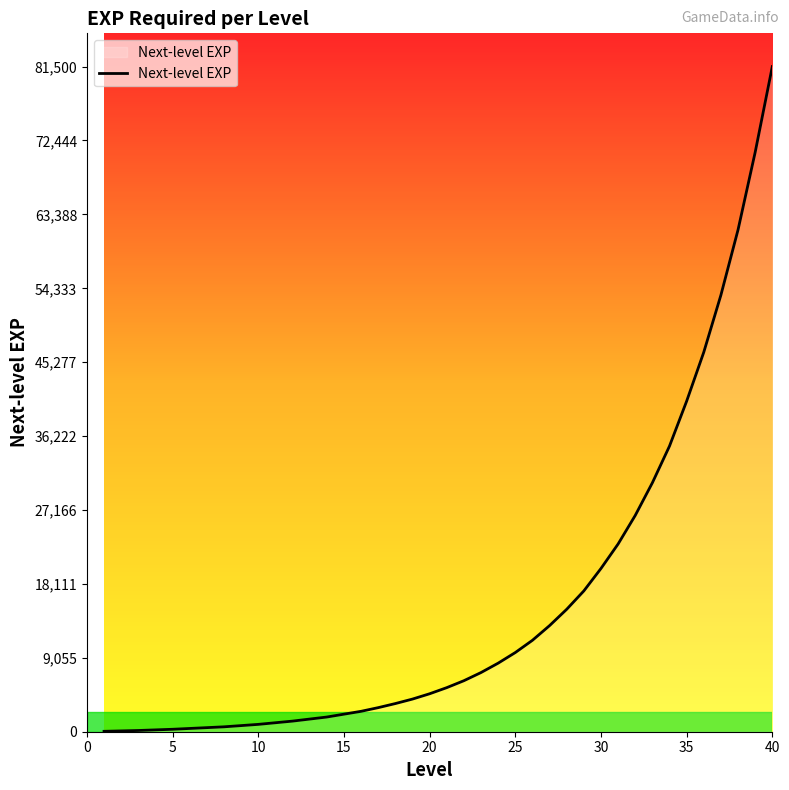

What is the minimum value shown in the chart?

50